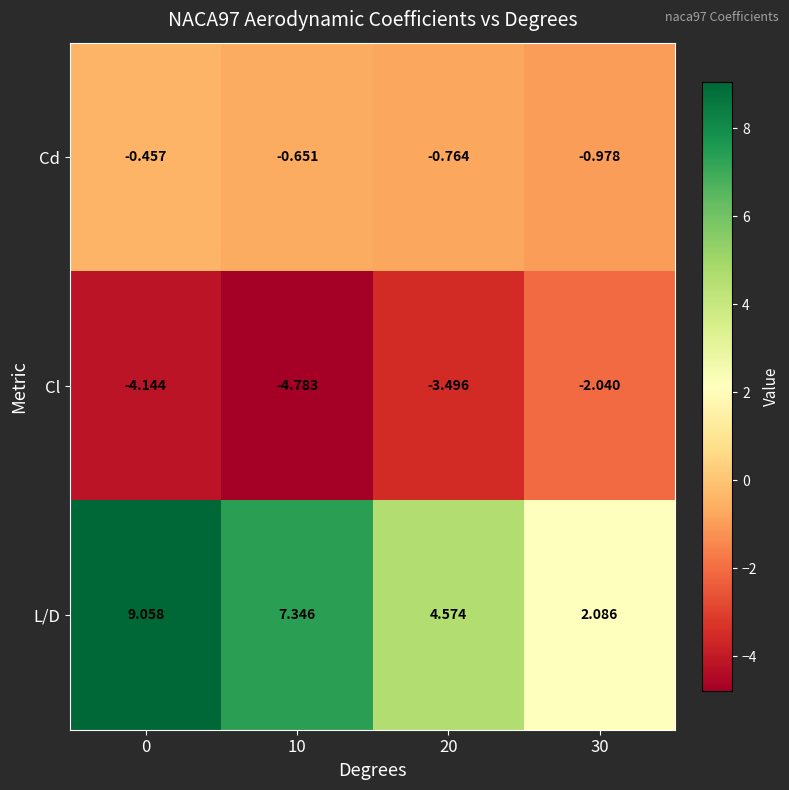

List the series in order of their overall mean, highest first.

L/D, Cd, Cl